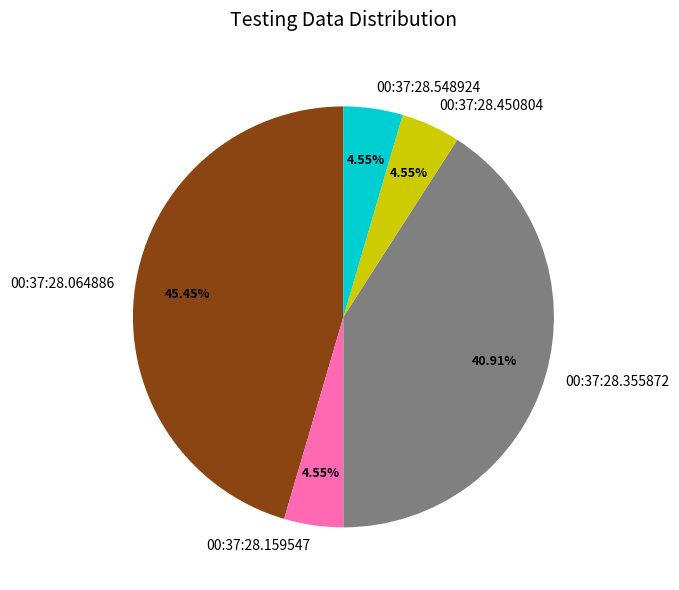

Do 00:37:28.355872 and 00:37:28.159547 together represent more than half of the pie?

No